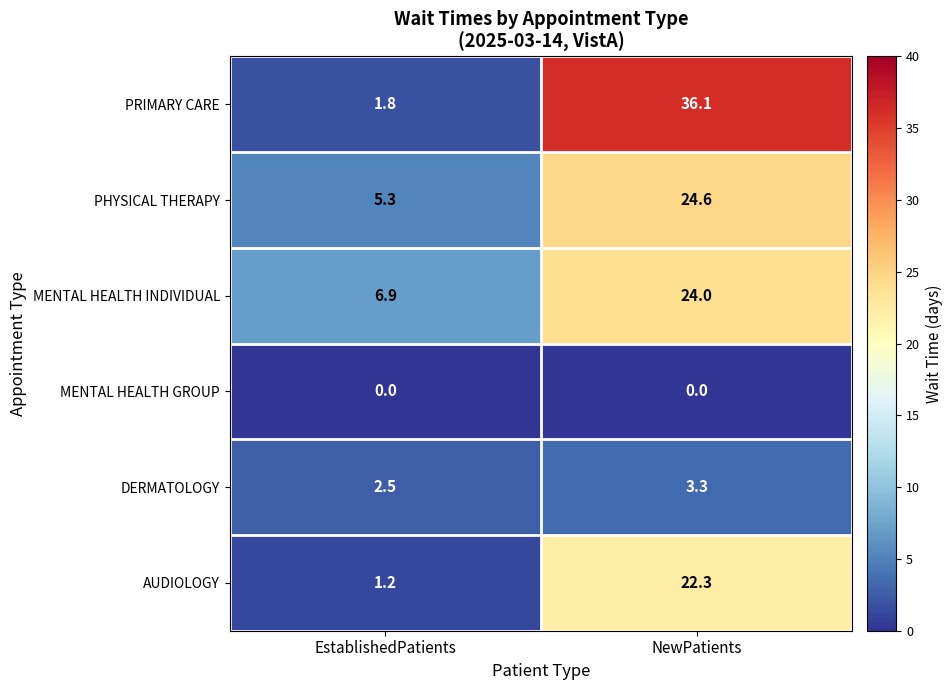

At which category does the chart reach its peak across all series?

NewPatients